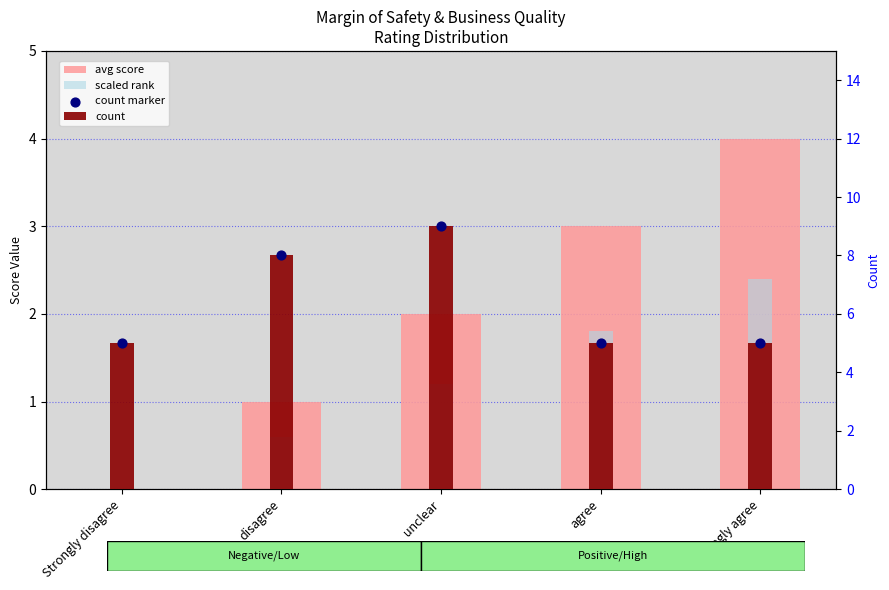

What are all the series names shown in the legend?

avg score, scaled rank, count, count marker